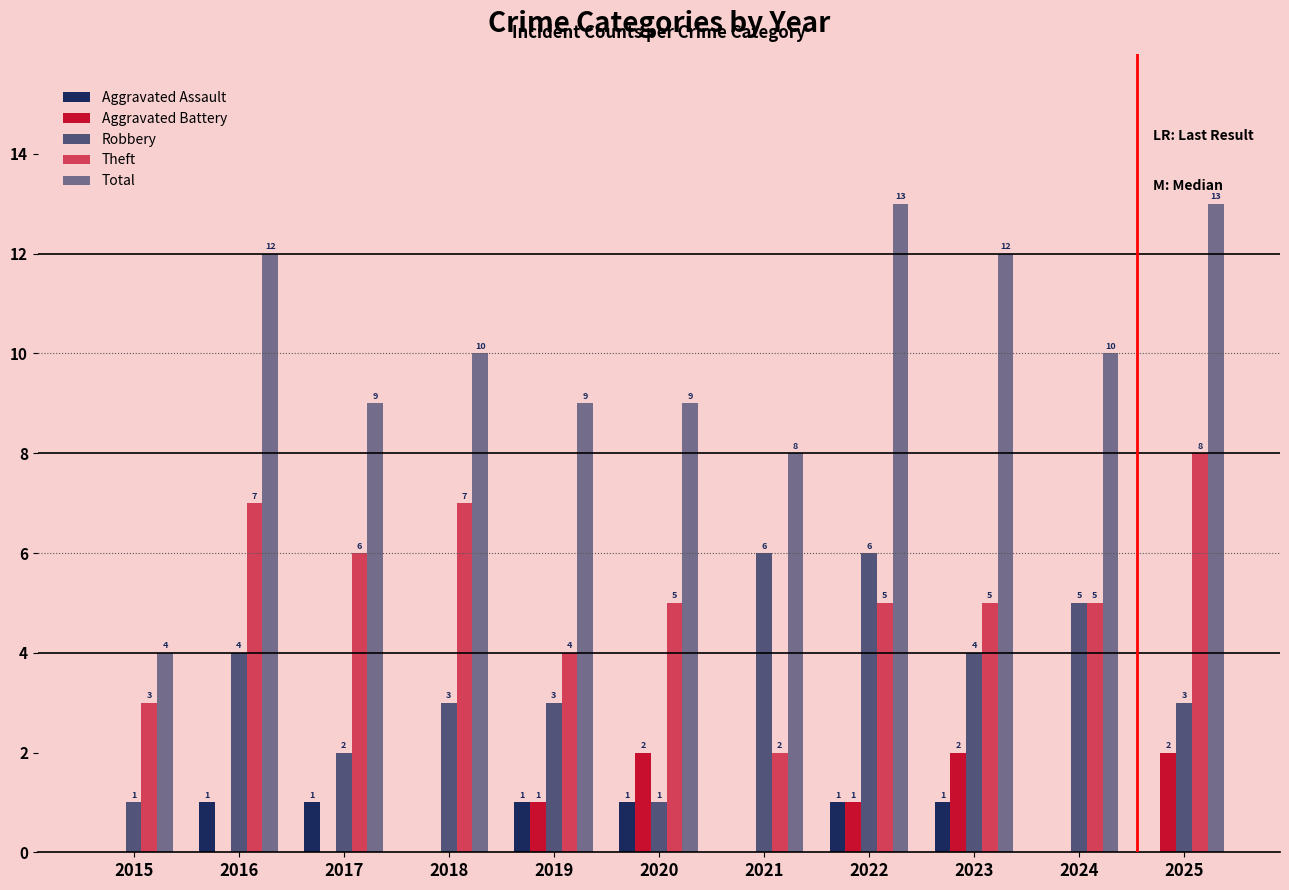

Is the value of Total at 2016 greater than the value of Robbery at 2018?

Yes